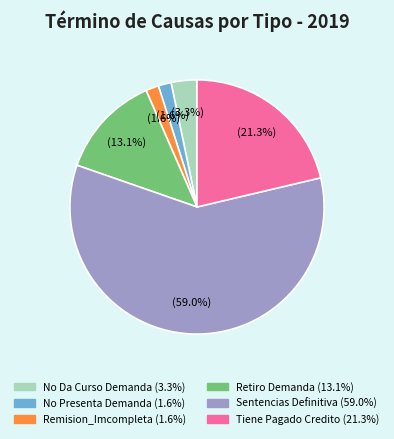

Count the number of slices in the pie.

6